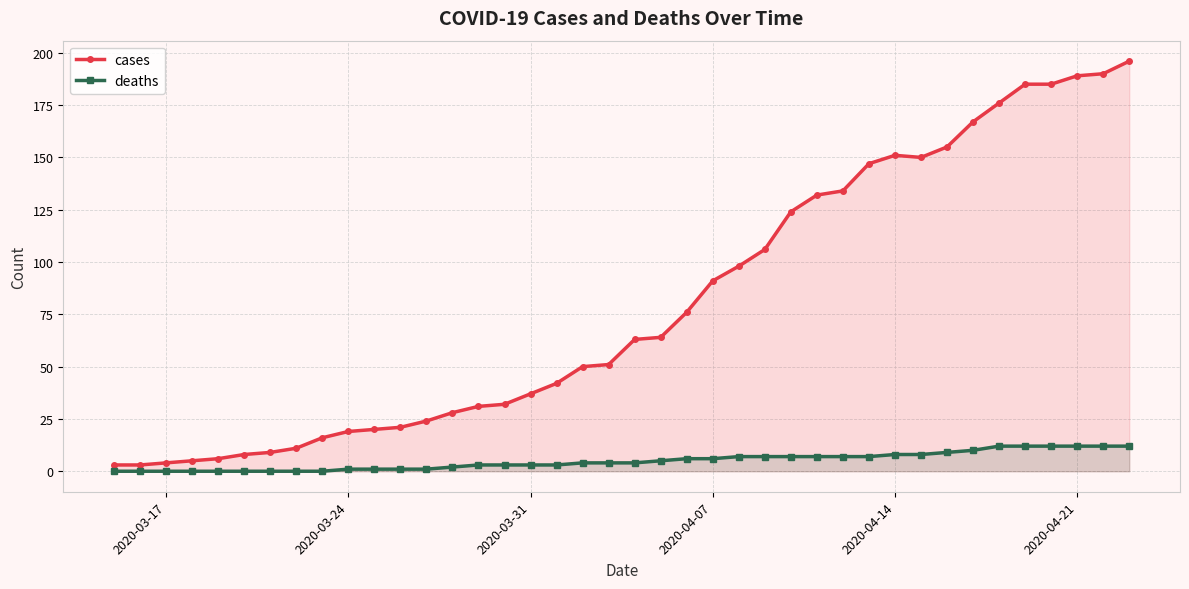

What is the difference between the maximum and minimum values in the cases series?

193